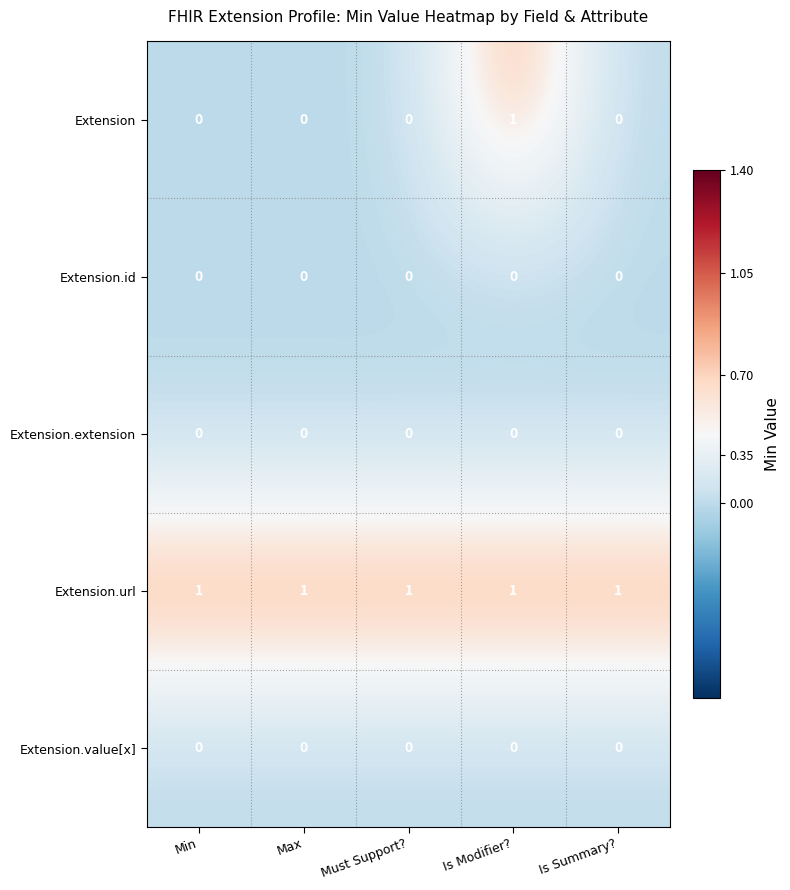

Reading left to right, transcribe all the data shown in this chart.

Extension: 0	0	0	1	0
Extension.id: 0	0	0	0	0
Extension.extension: 0	0	0	0	0
Extension.url: 1	1	1	1	1
Extension.value[x]: 0	0	0	0	0